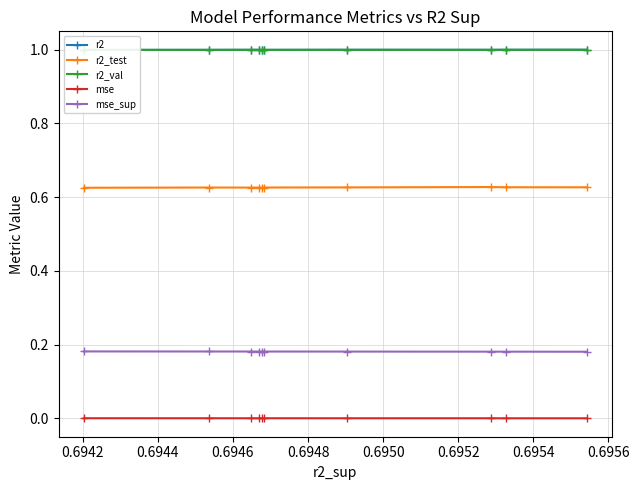

What is the approximate value of r2_val at 0.6954?

1.0